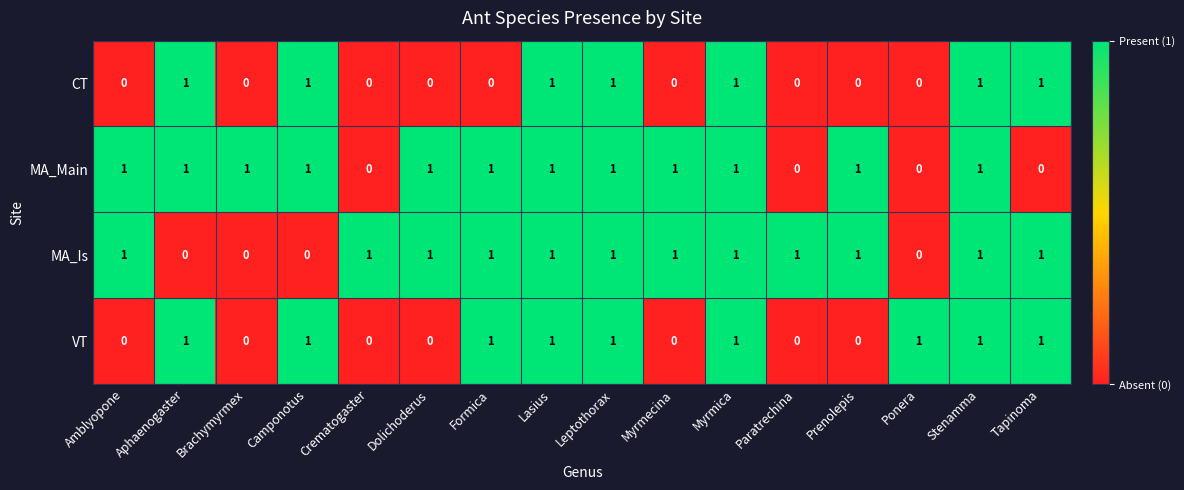

Which series changed the most between Amblyopone and Brachymyrmex?

MA_Is